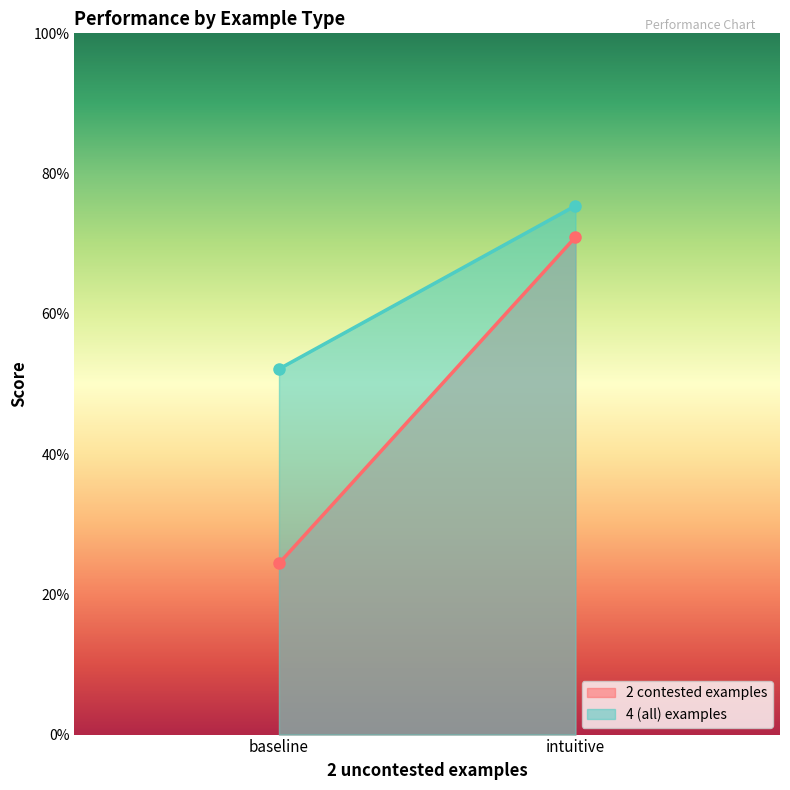

What is the sum of all 4 (all) examples values?

1.3